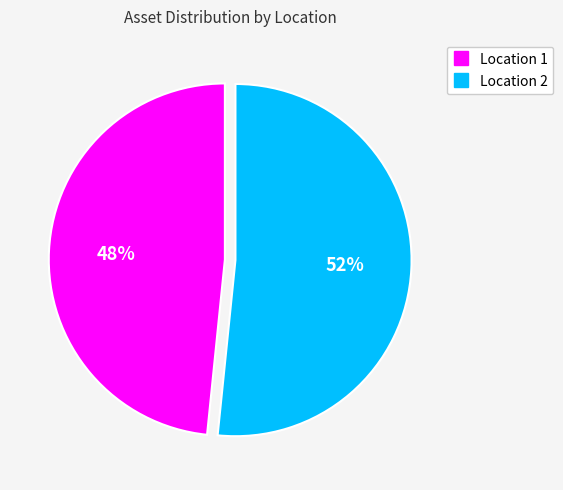

Is it true that Location 2 is 52% of the pie?

True